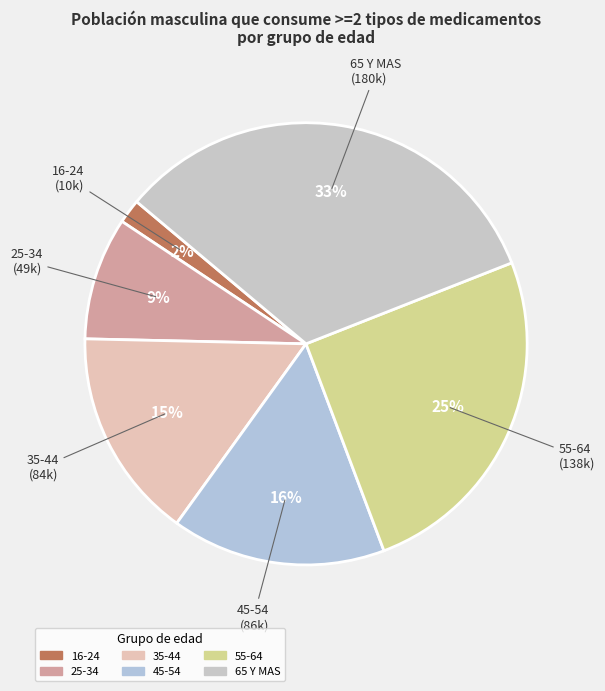

Do 45-54 and 25-34 together represent more than half of the pie?

No